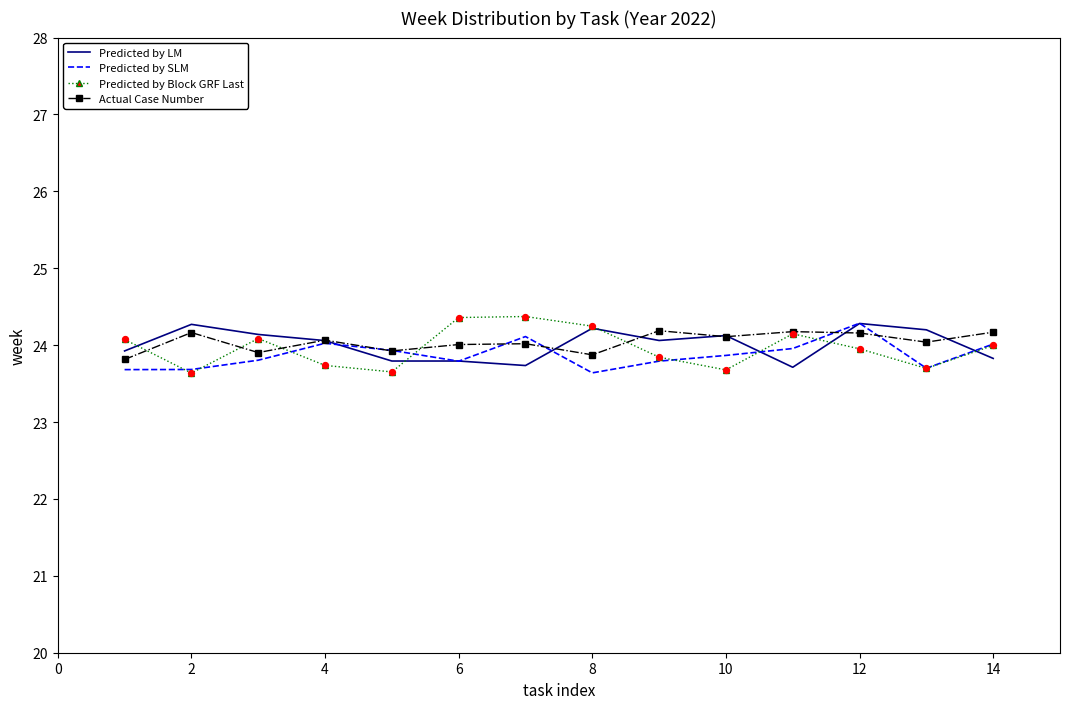

What is the minimum value shown in the chart?

23.6